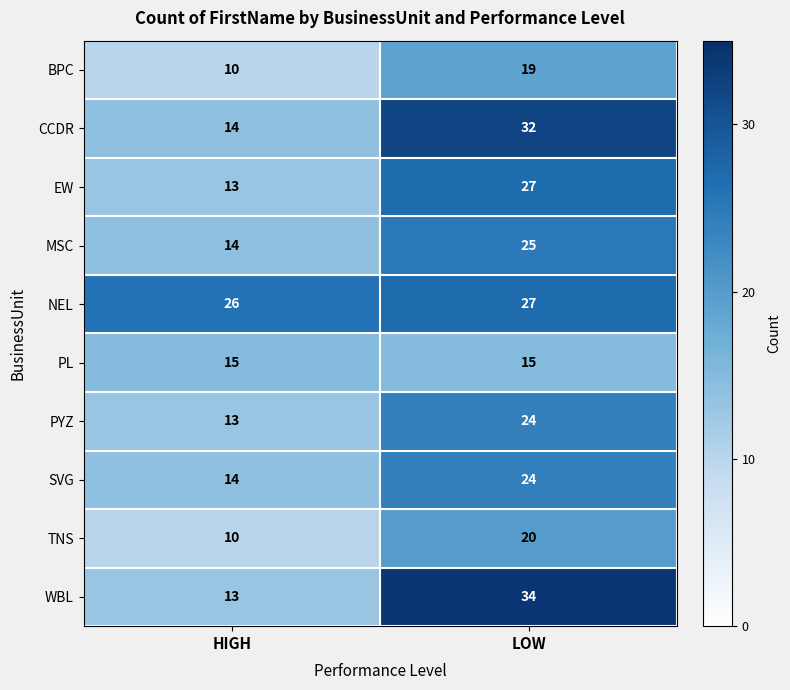

What is the approximate value of EW at LOW, to the nearest 5?

25